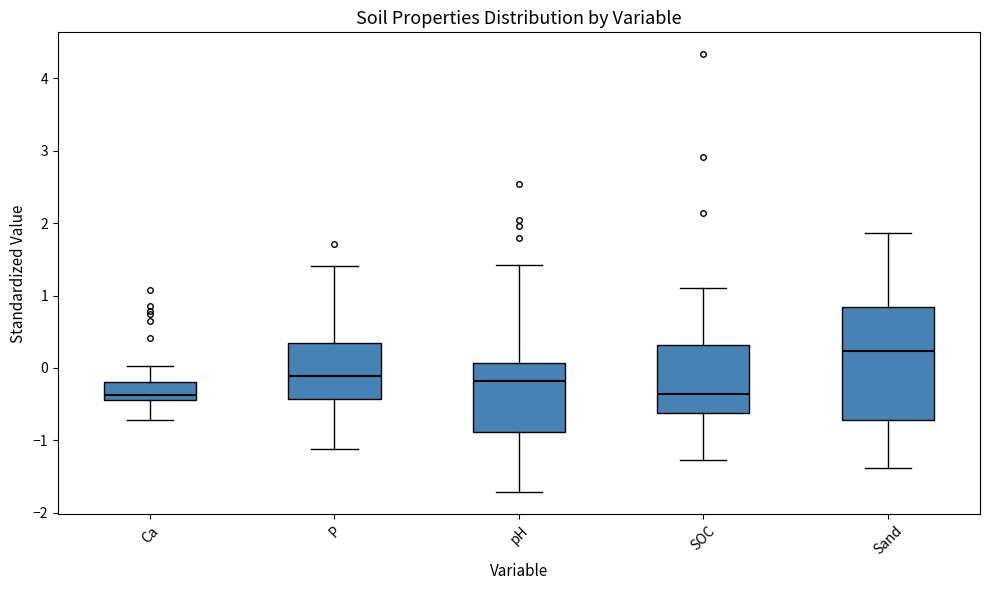

Reading left to right, read every box against the y-axis: the position of its median line, the range the box covers, and the ends of its whiskers. The values are not printed on the chart, so give them approximately, as read against the axis.

Ca: median -0.4 (just above the box's lower edge), box -0.4 to -0.2, whiskers -0.7 to 0.0
P: median -0.1, box -0.4 to 0.3, whiskers -1.1 to 1.4
pH: median -0.2, box -0.9 to 0.1, whiskers -1.7 to 1.4
SOC: median -0.4, box -0.6 to 0.3, whiskers -1.3 to 1.1
Sand: median 0.2, box -0.7 to 0.8, whiskers -1.4 to 1.9